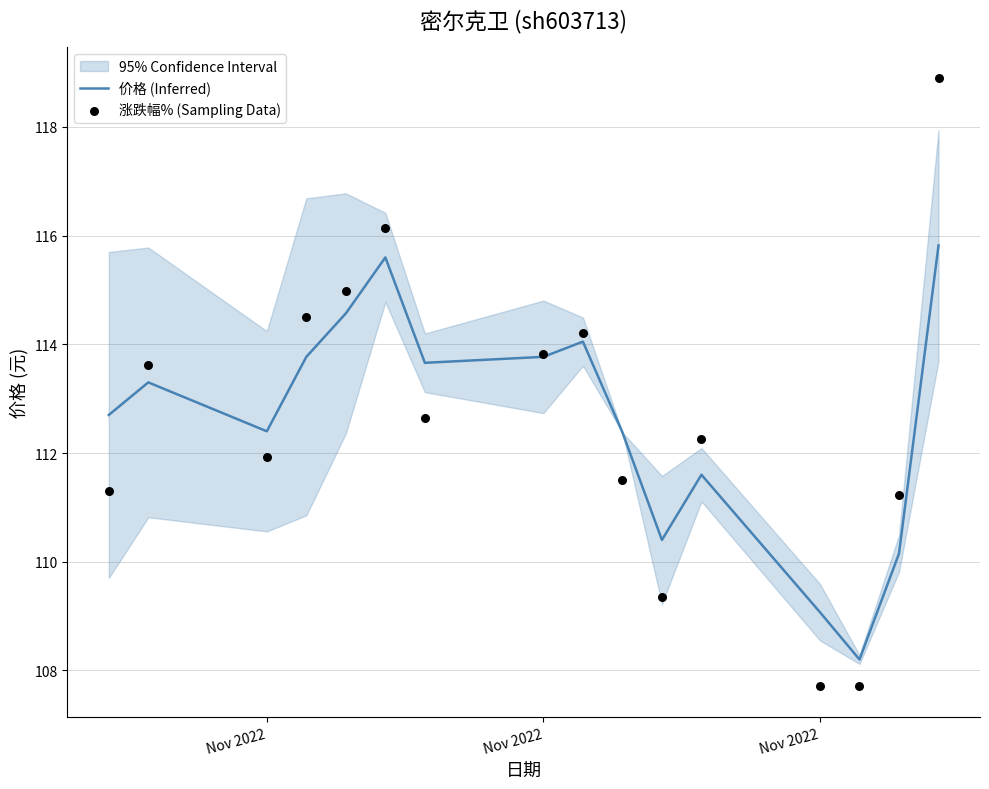

Which series has the widest spread of Y values?

涨跌幅% (Sampling Data)